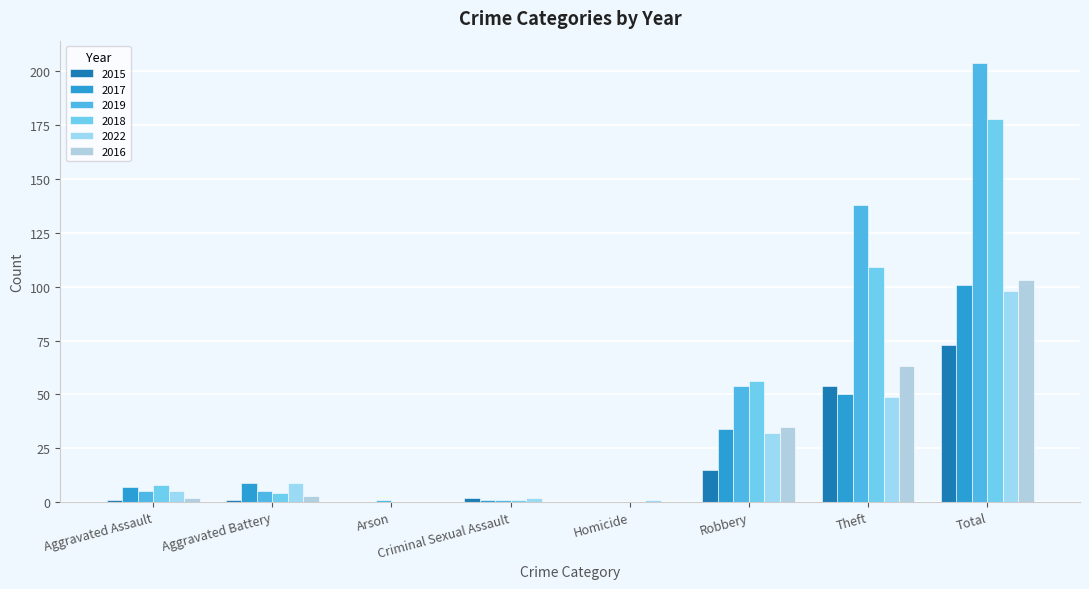

Reading left to right, extract all data points from this chart.

2015: Aggravated Assault=1	Aggravated Battery=1	Arson=0	Criminal Sexual Assault=2	Homicide=0	Robbery=15	Theft=54	Total=73
2017: Aggravated Assault=7	Aggravated Battery=9	Arson=0	Criminal Sexual Assault=1	Homicide=0	Robbery=34	Theft=50	Total=101
2019: Aggravated Assault=5	Aggravated Battery=5	Arson=1	Criminal Sexual Assault=1	Homicide=0	Robbery=54	Theft=138	Total=204
2018: Aggravated Assault=8	Aggravated Battery=4	Arson=0	Criminal Sexual Assault=1	Homicide=0	Robbery=56	Theft=109	Total=178
2022: Aggravated Assault=5	Aggravated Battery=9	Arson=0	Criminal Sexual Assault=2	Homicide=1	Robbery=32	Theft=49	Total=98
2016: Aggravated Assault=2	Aggravated Battery=3	Arson=0	Criminal Sexual Assault=0	Homicide=0	Robbery=35	Theft=63	Total=103